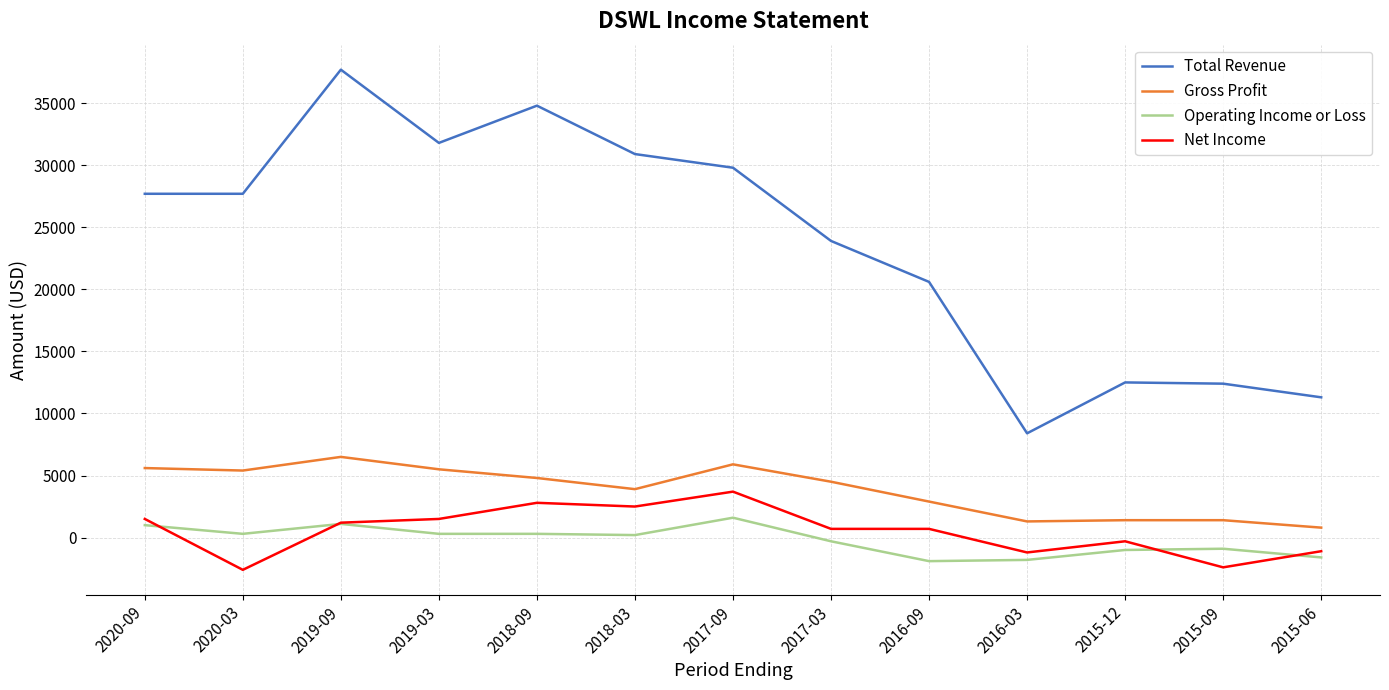

At which category is the sum across all series the highest?

2019-09